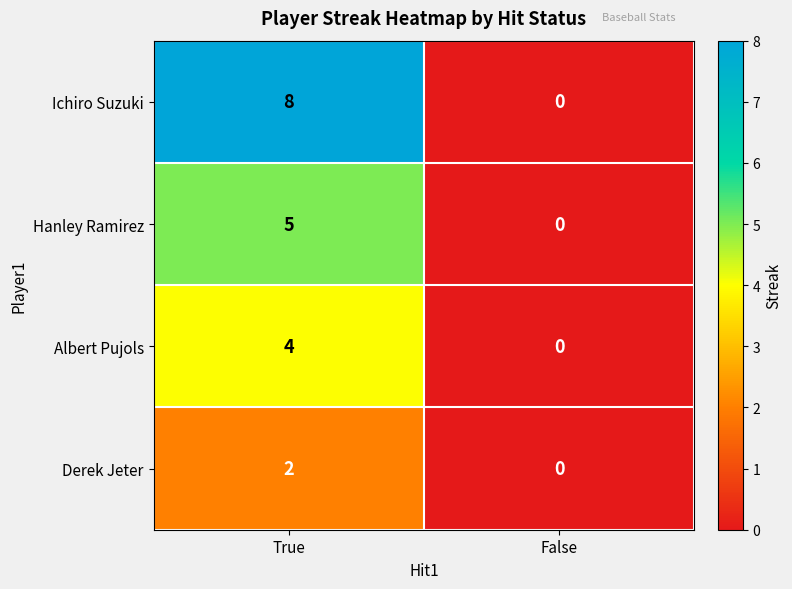

Which series has the largest range (max minus min)?

Ichiro Suzuki